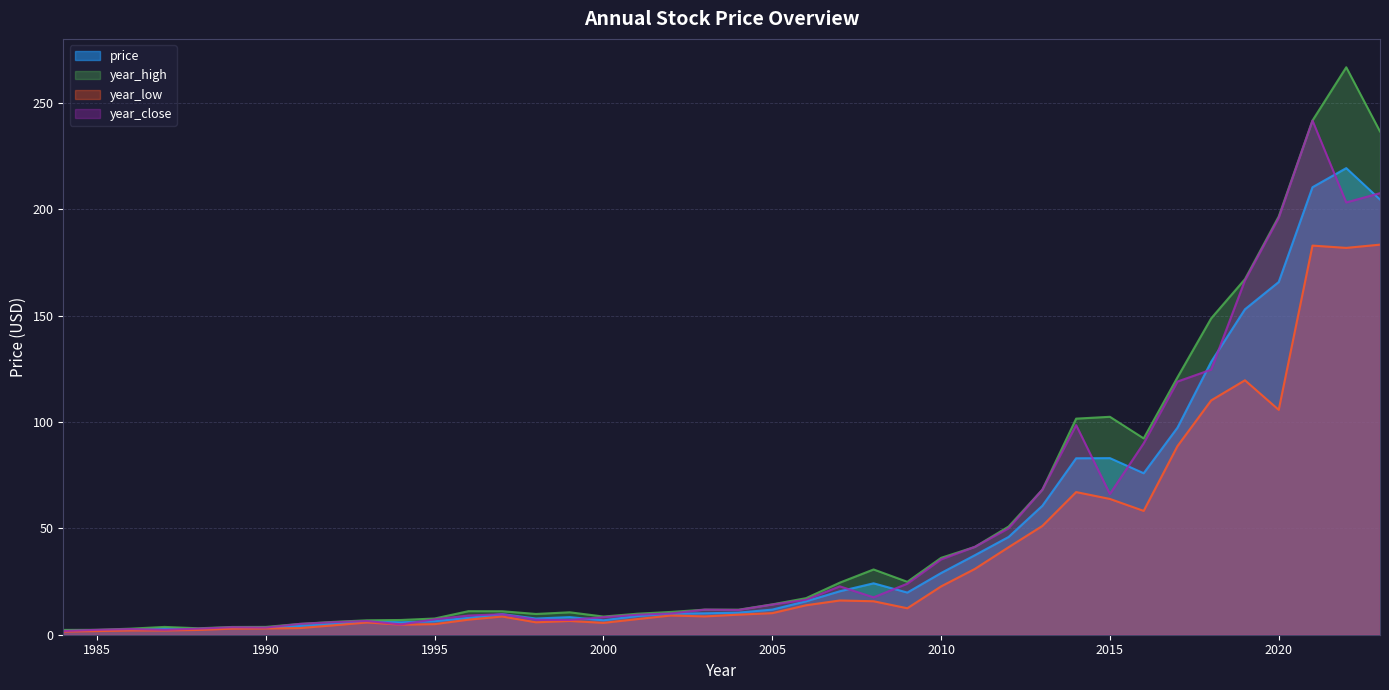

After their last crossing, which series has the higher values: price or year_close?

year_close